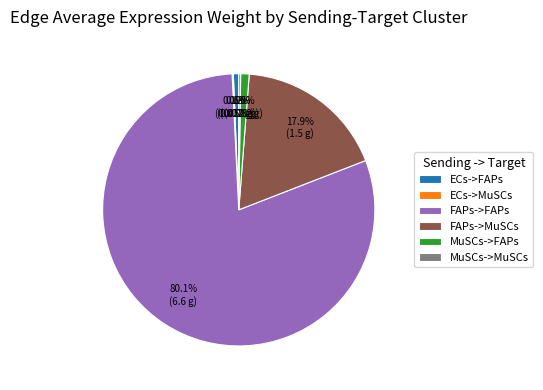

Which slice represents more than half of the pie?

FAPs->FAPs